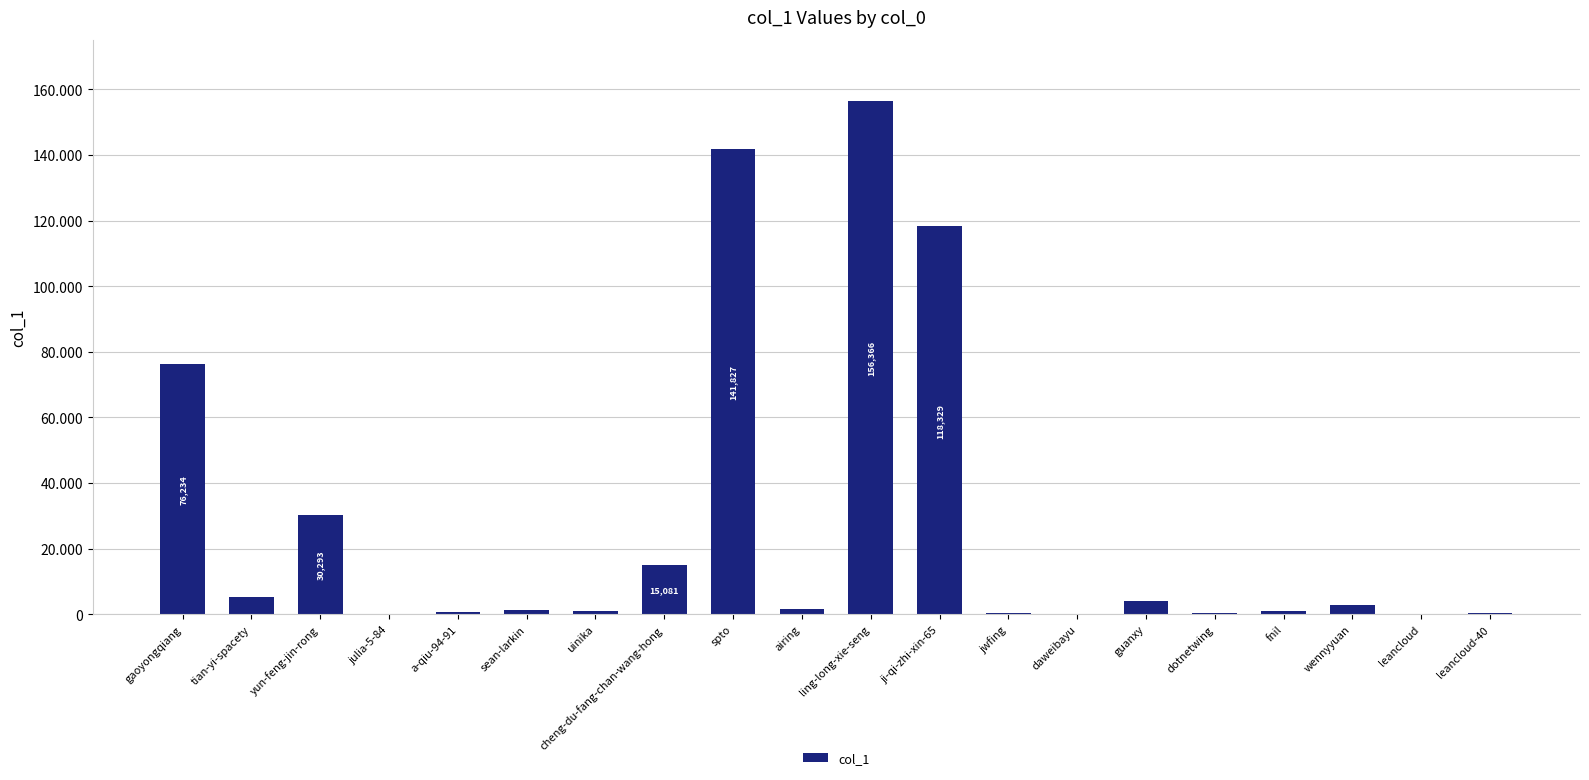

What is the label of the 14th bar from the right?

uinika